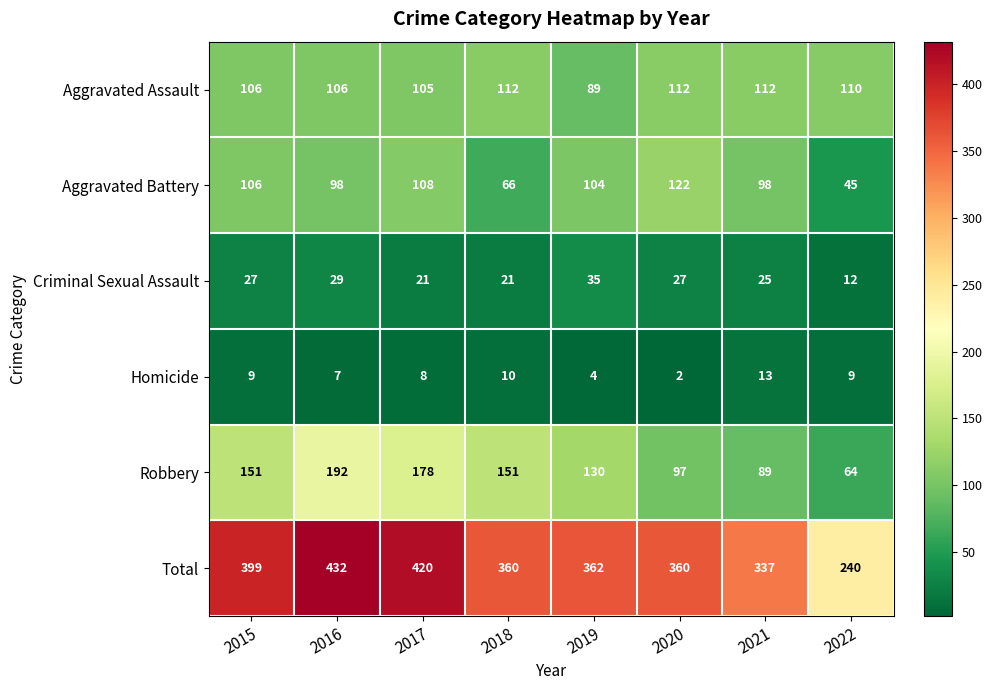

Which series changed the most between 2020 and 2021?

Aggravated Battery